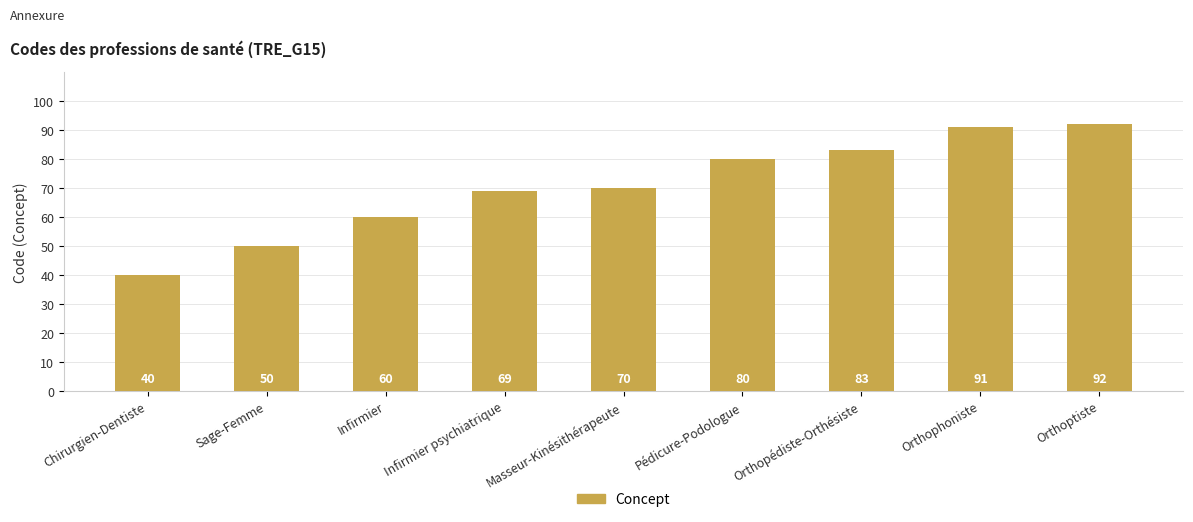

How many series are shown in this chart?

1